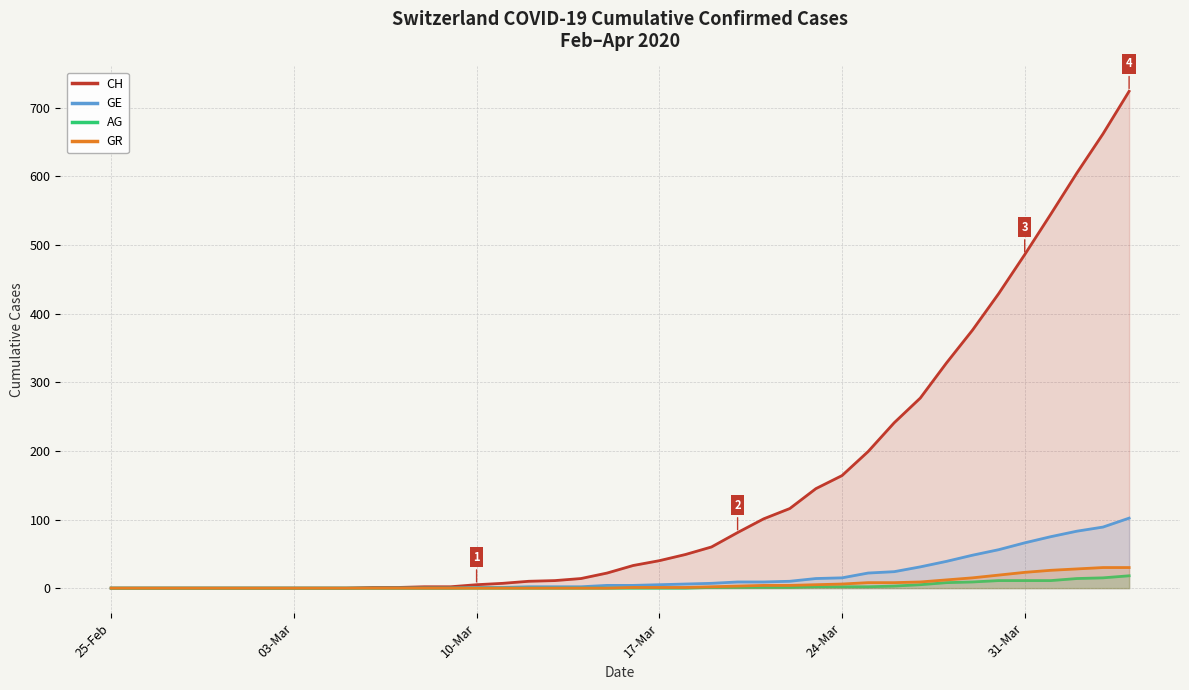

True or false: AG and GR intersect in this chart.

False